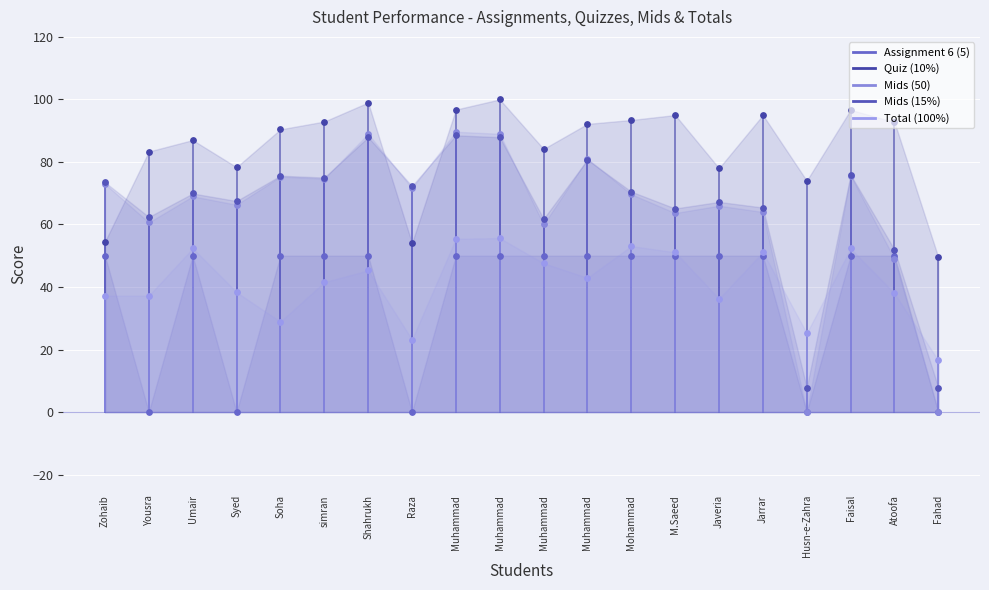

Which series has the largest Y range (max minus min)?

Mids (15%)